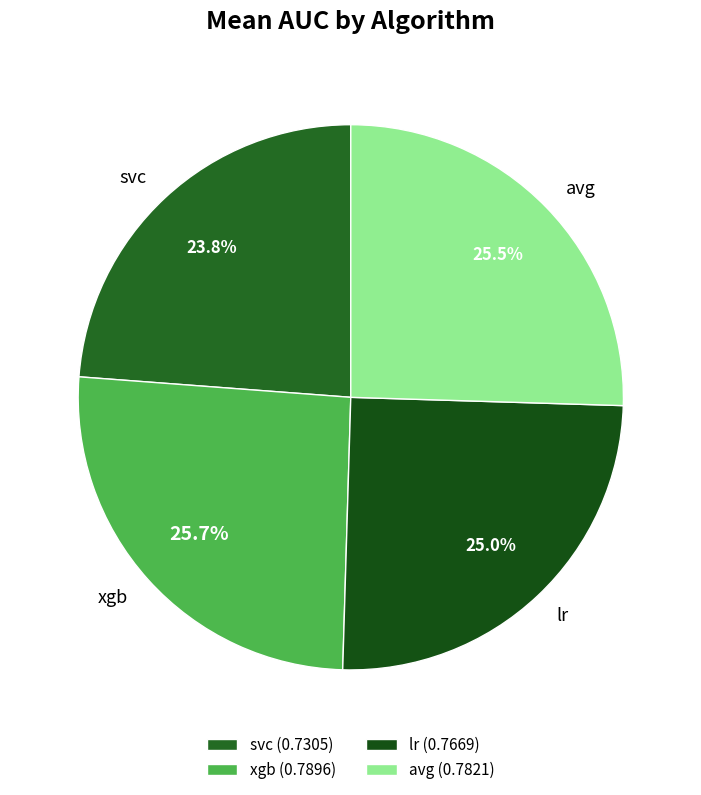

To the nearest percent, what is the difference between the largest and smallest slice percentages?

2%